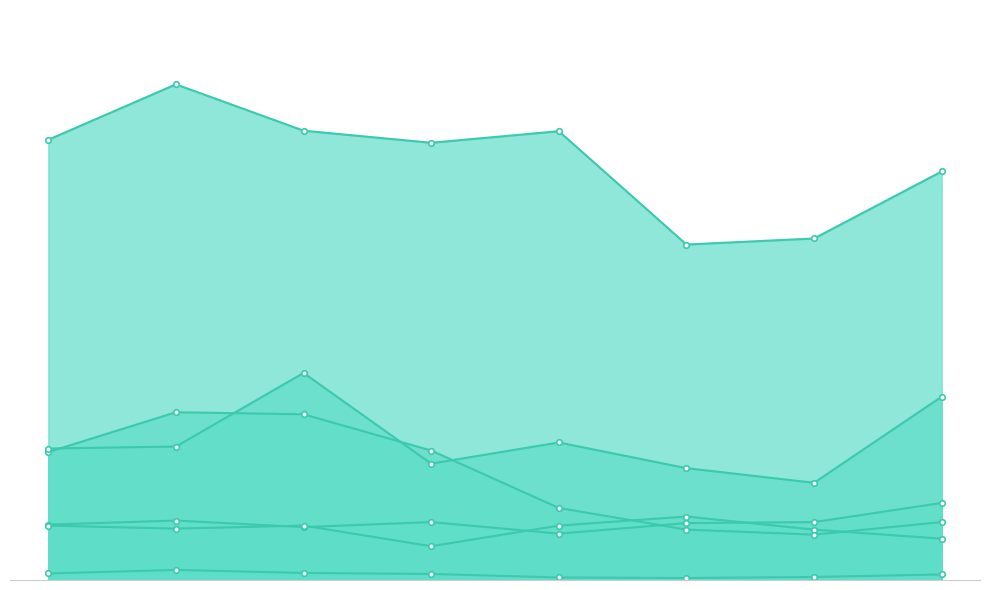

At which category does the chart reach its peak across all series?

2016